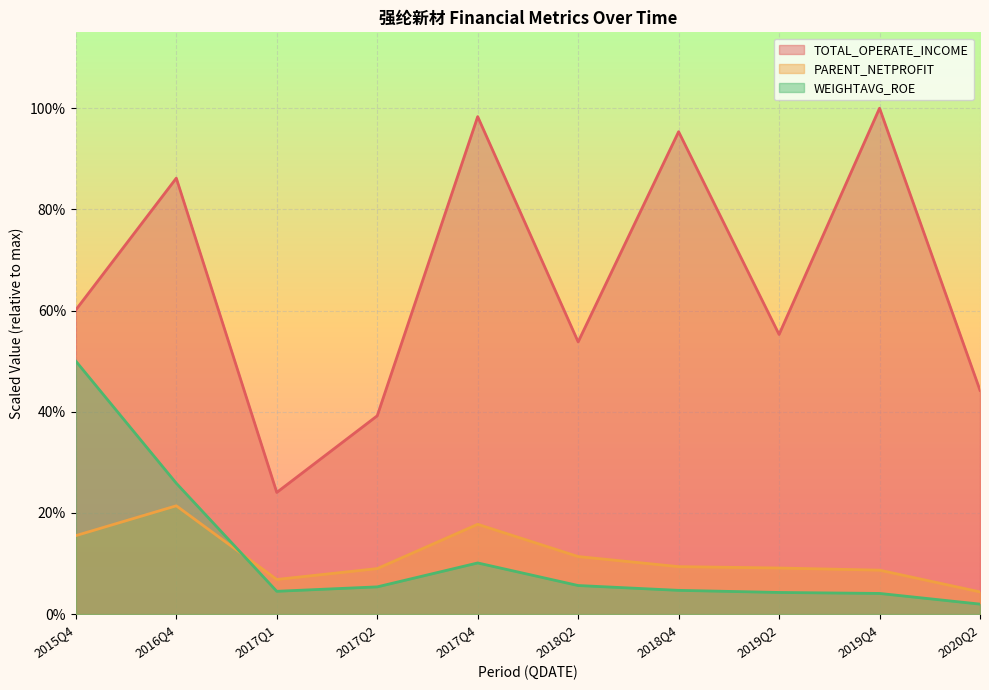

Reading left to right, transcribe all the data shown in this chart.

TOTAL_OPERATE_INCOME: 2015Q4=0.6	2016Q4=0.9	2017Q1=0.2	2017Q2=0.4	2017Q4=1.0	2018Q2=0.5	2018Q4=1.0	2019Q2=0.6	2019Q4=1.0	2020Q2=0.4
PARENT_NETPROFIT: 2015Q4=0.2	2016Q4=0.2	2017Q1=0.1	2017Q2=0.1	2017Q4=0.2	2018Q2=0.1	2018Q4=0.1	2019Q2=0.1	2019Q4=0.1	2020Q2=0.0
WEIGHTAVG_ROE: 2015Q4=0.5	2016Q4=0.3	2017Q1=0.0	2017Q2=0.1	2017Q4=0.1	2018Q2=0.1	2018Q4=0.0	2019Q2=0.0	2019Q4=0.0	2020Q2=0.0